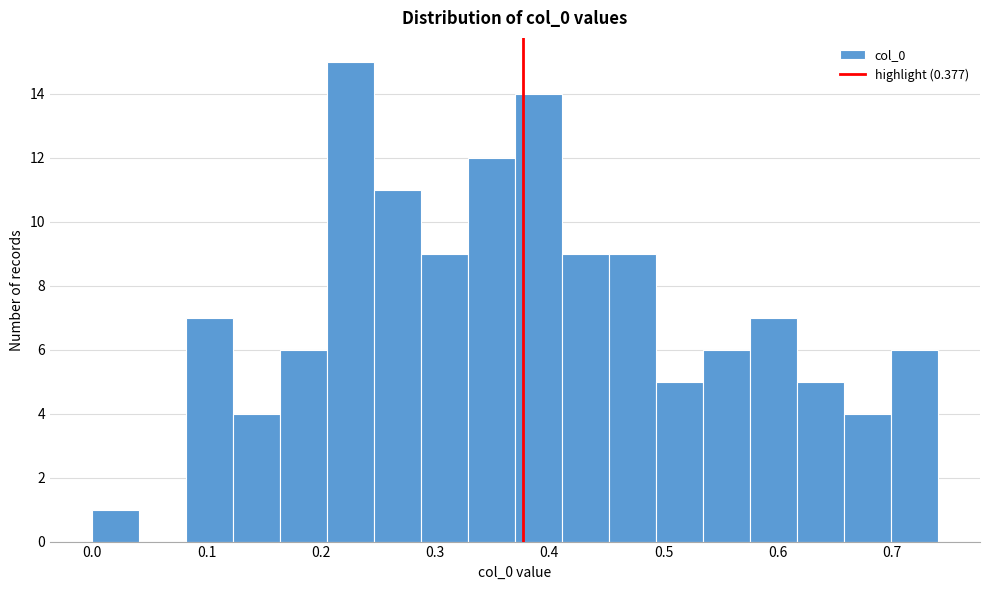

How tall is the bar that spans 0.00 to 0.04 on the x-axis? Neither the bar edges nor the heights are printed on the chart, so give them approximately, as read against the axes.

1